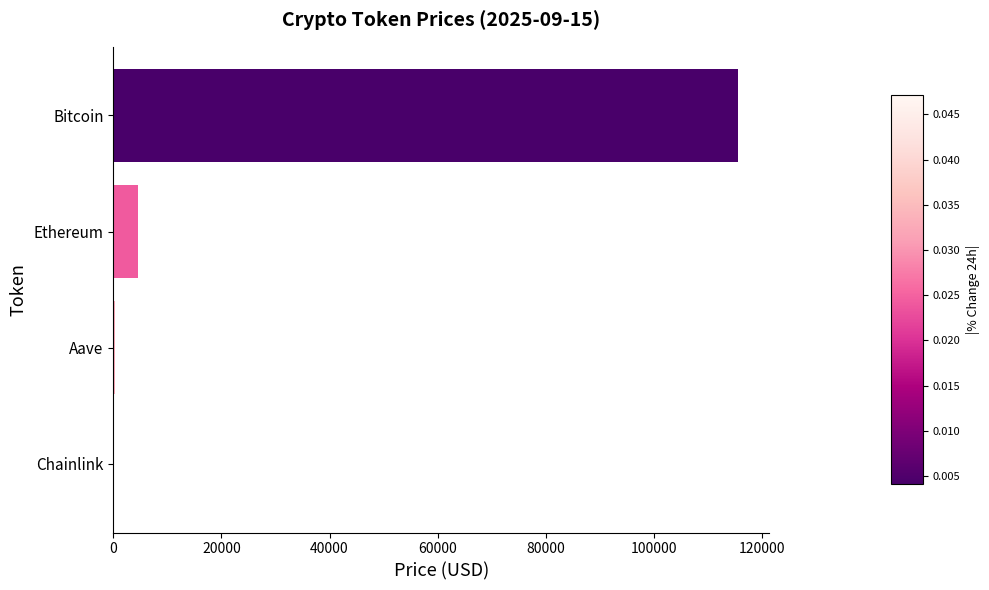

What is the maximum value shown in the chart?

115539.0